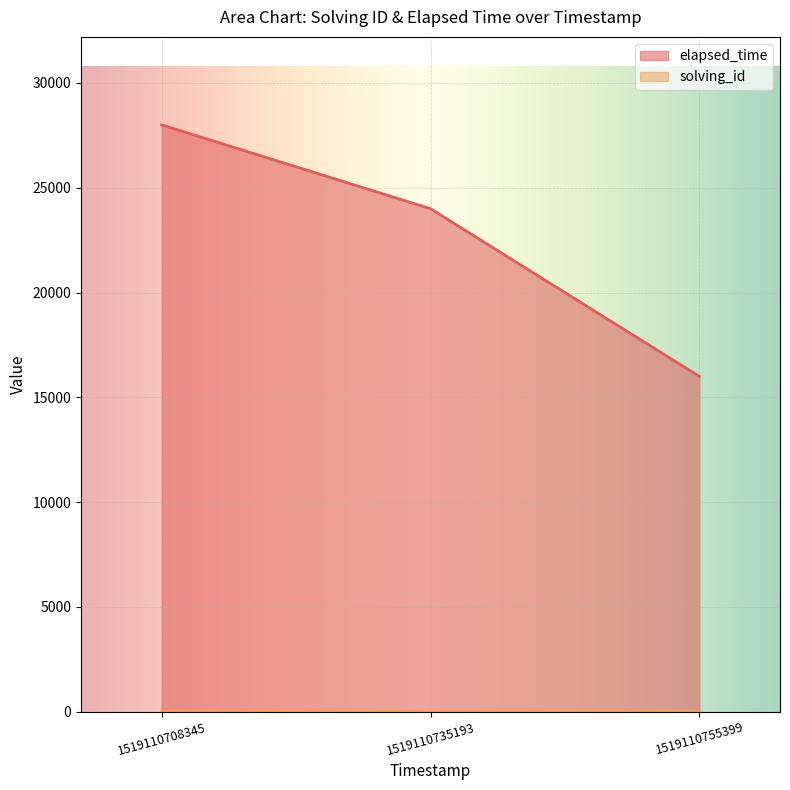

Count the solving_id values in the range 1 to 3.

3